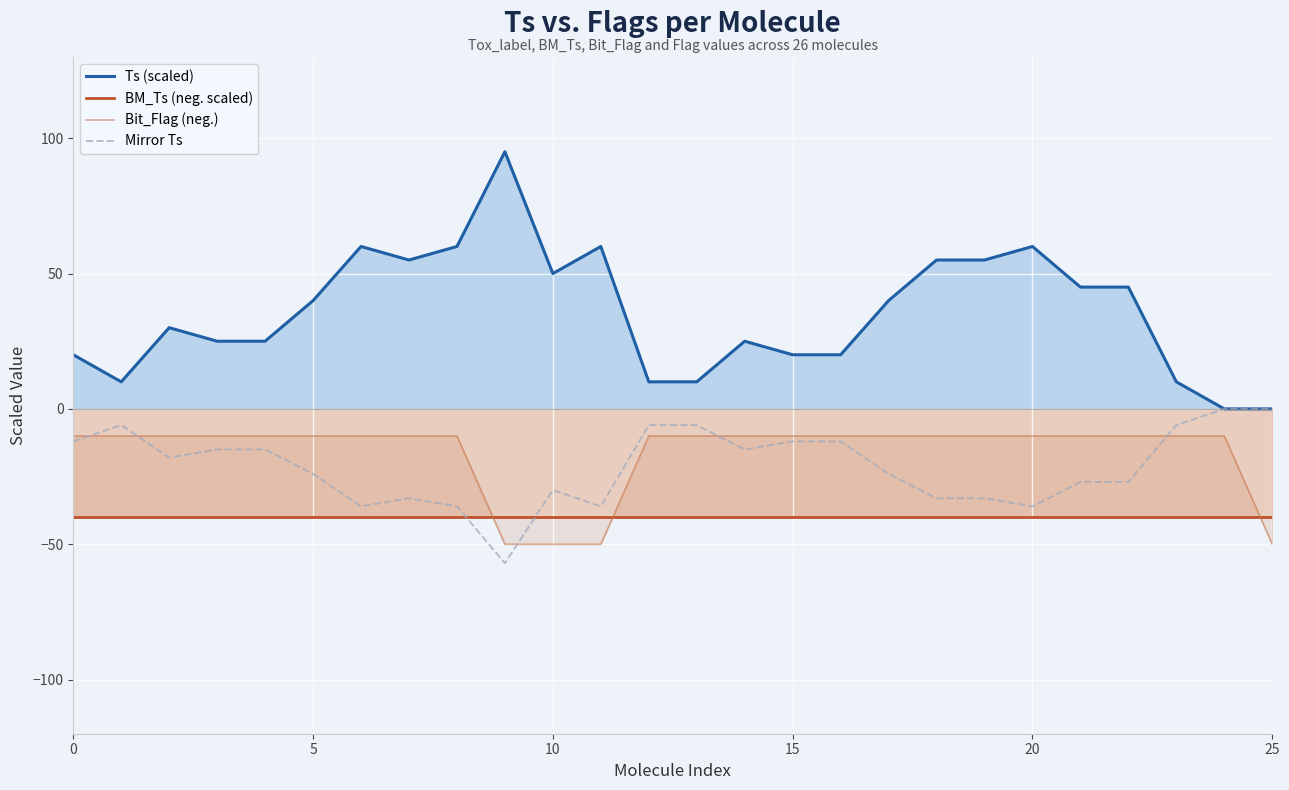

The BM_Ts (neg. scaled) series shows -40.0 at 0. True or false?

True